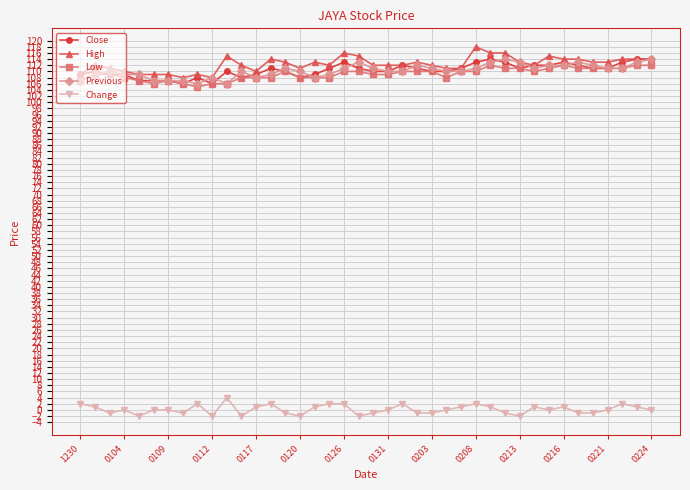

What is the value of the Low point at the 12th from the left?

108